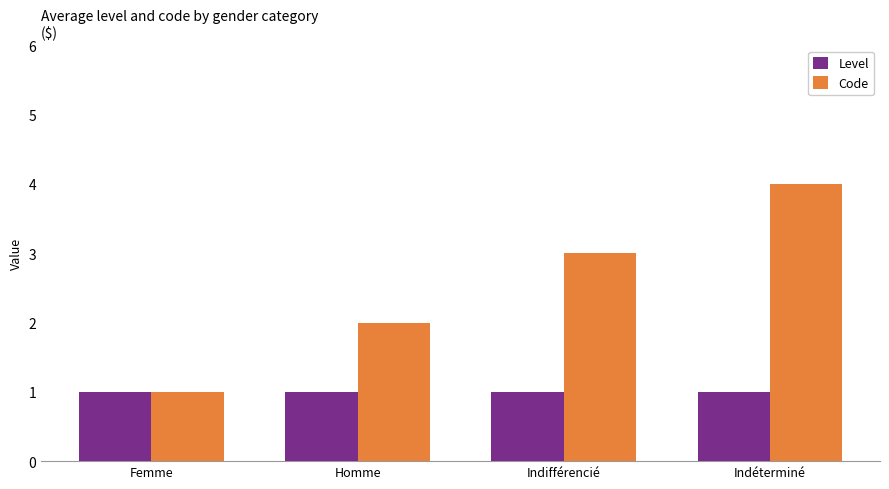

Which series has the largest total across all categories?

Code